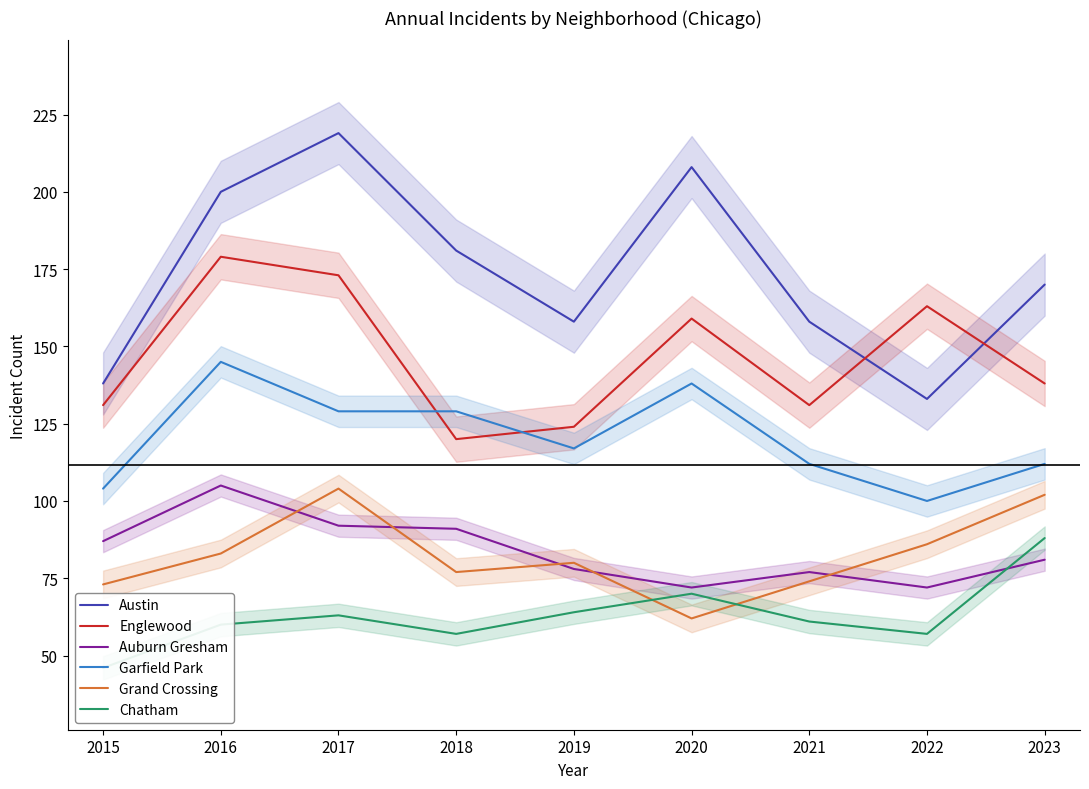

True or false: Grand Crossing and Garfield Park intersect in this chart.

False